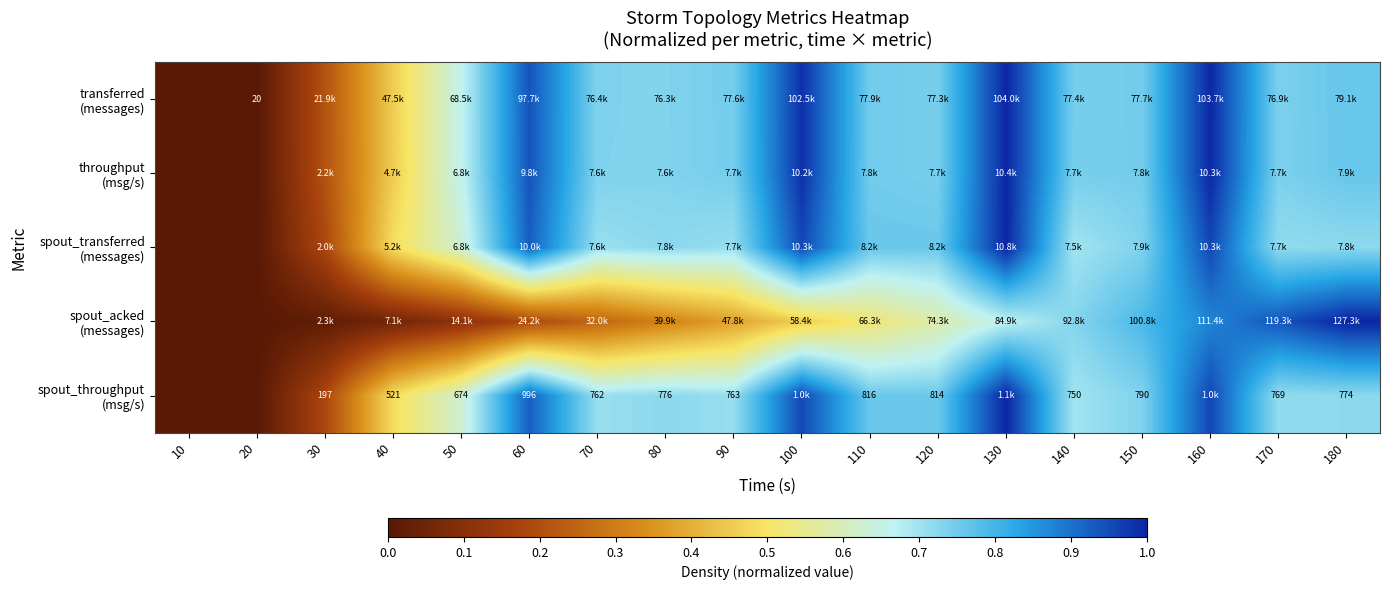

Which has a higher value, 110 or 70?

110